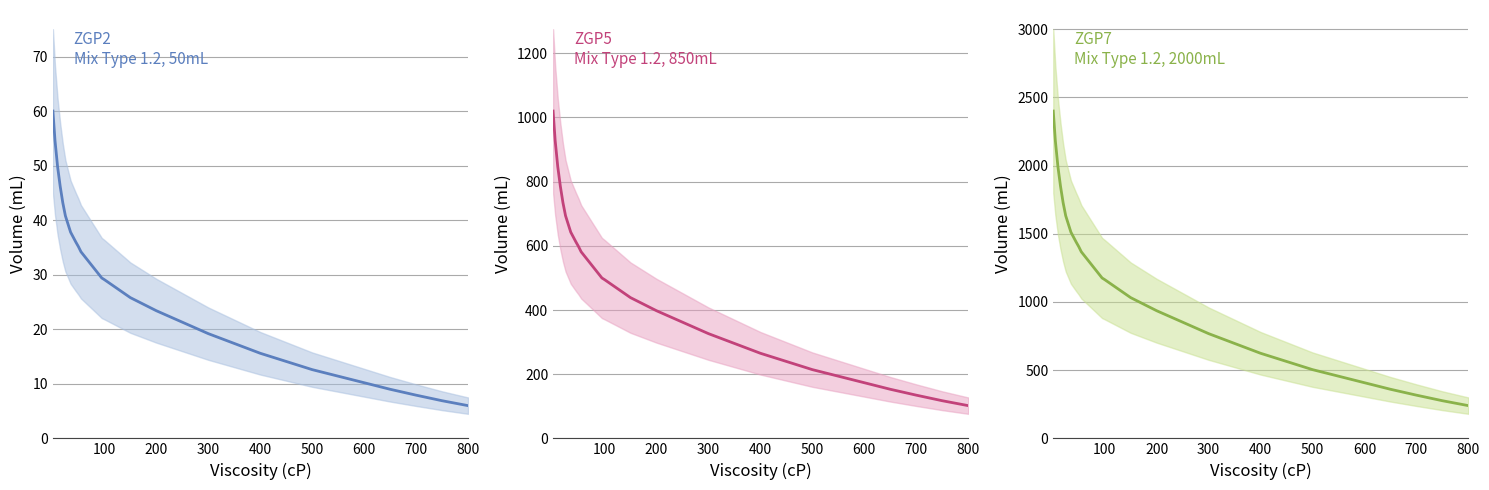

How many distinct data groups are displayed?

3